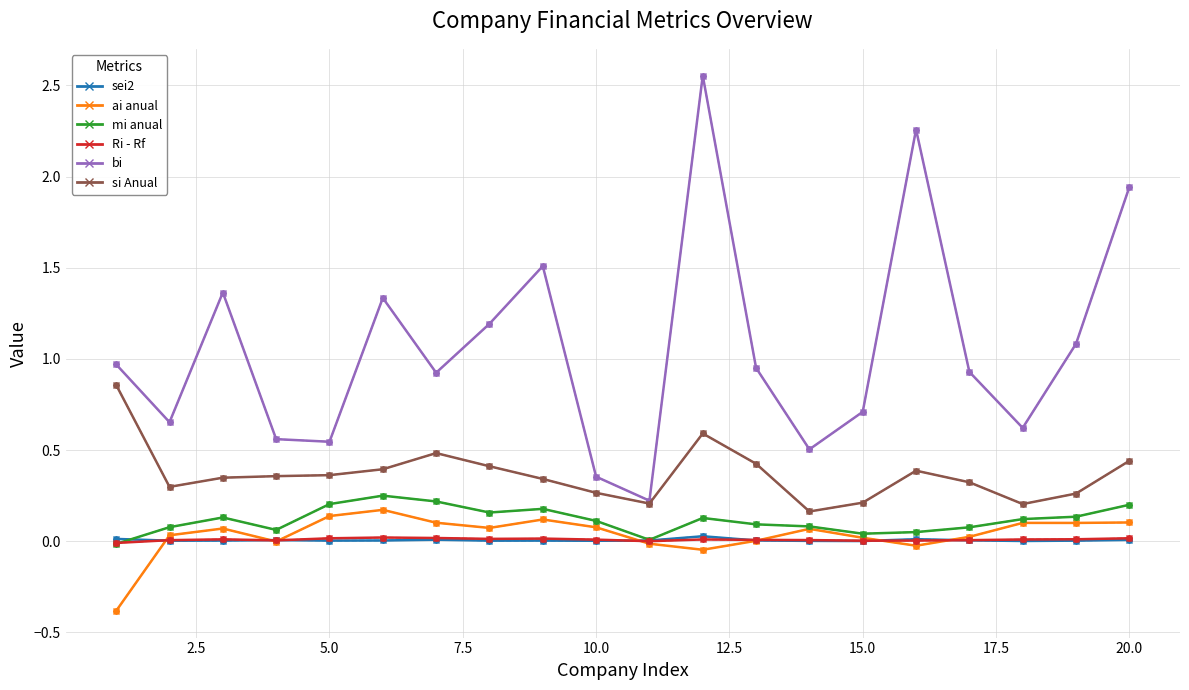

Which label corresponds to the largest value in the chart?

12